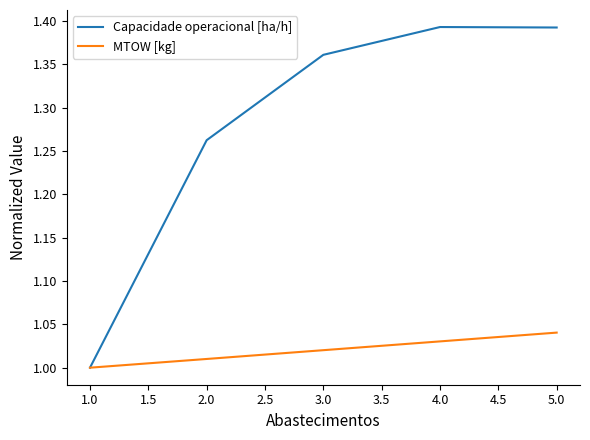

How many values in the MTOW [kg] series exceed 1?

4